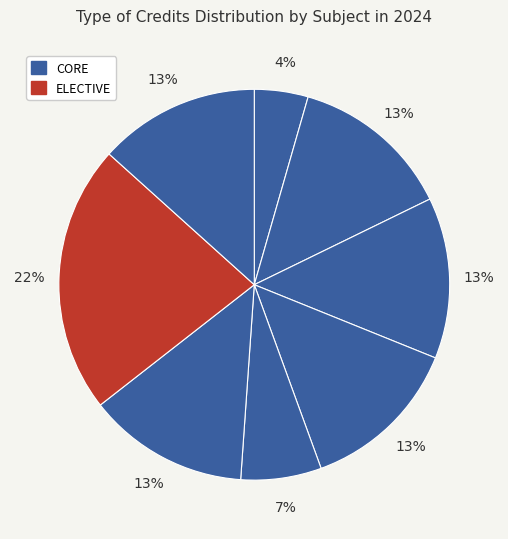

Count the number of slices in the pie.

8